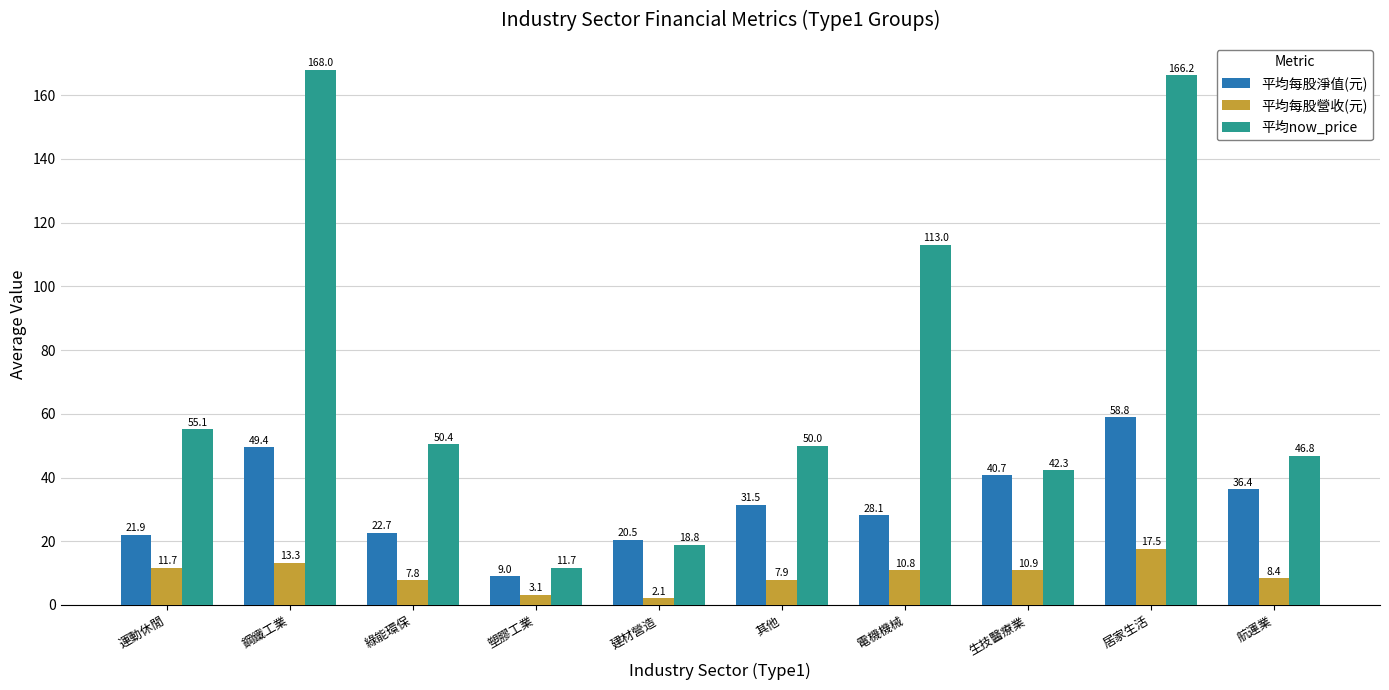

At which category does the chart reach its peak across all series?

鋼鐵工業